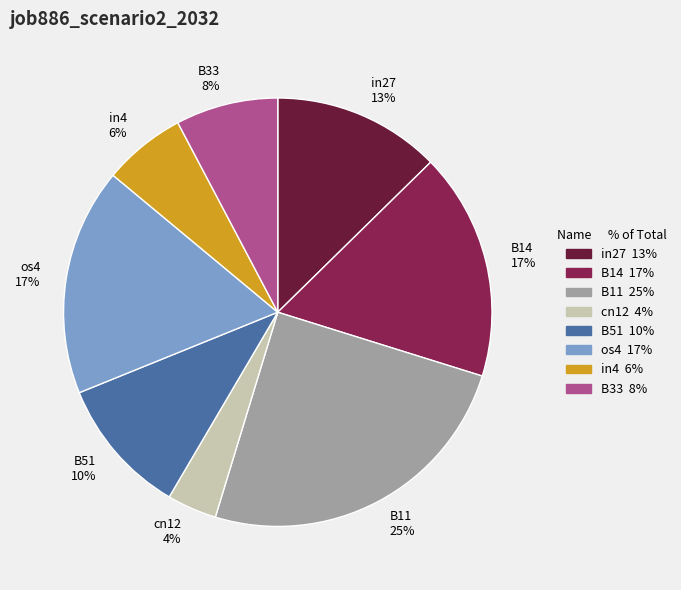

Combined, do os4 and B14 account for over 50%?

No